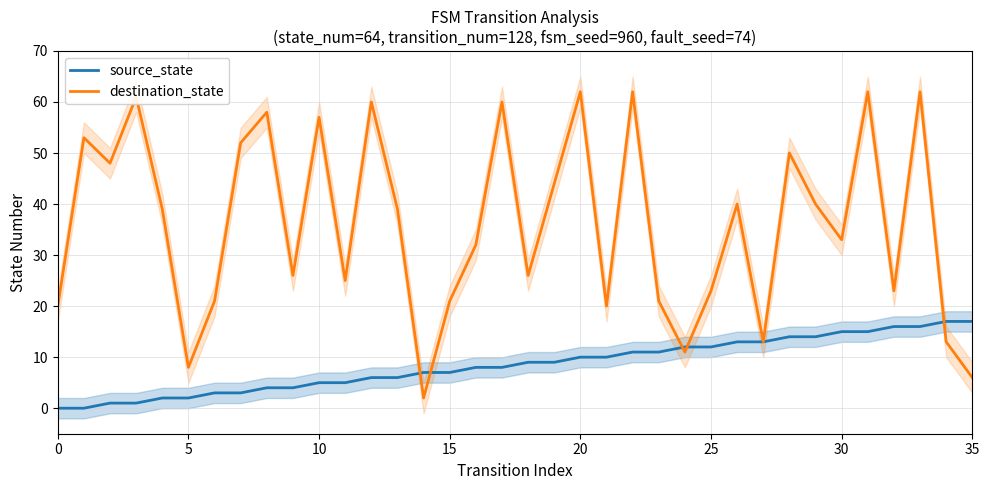

Count the number of data series in this chart.

2